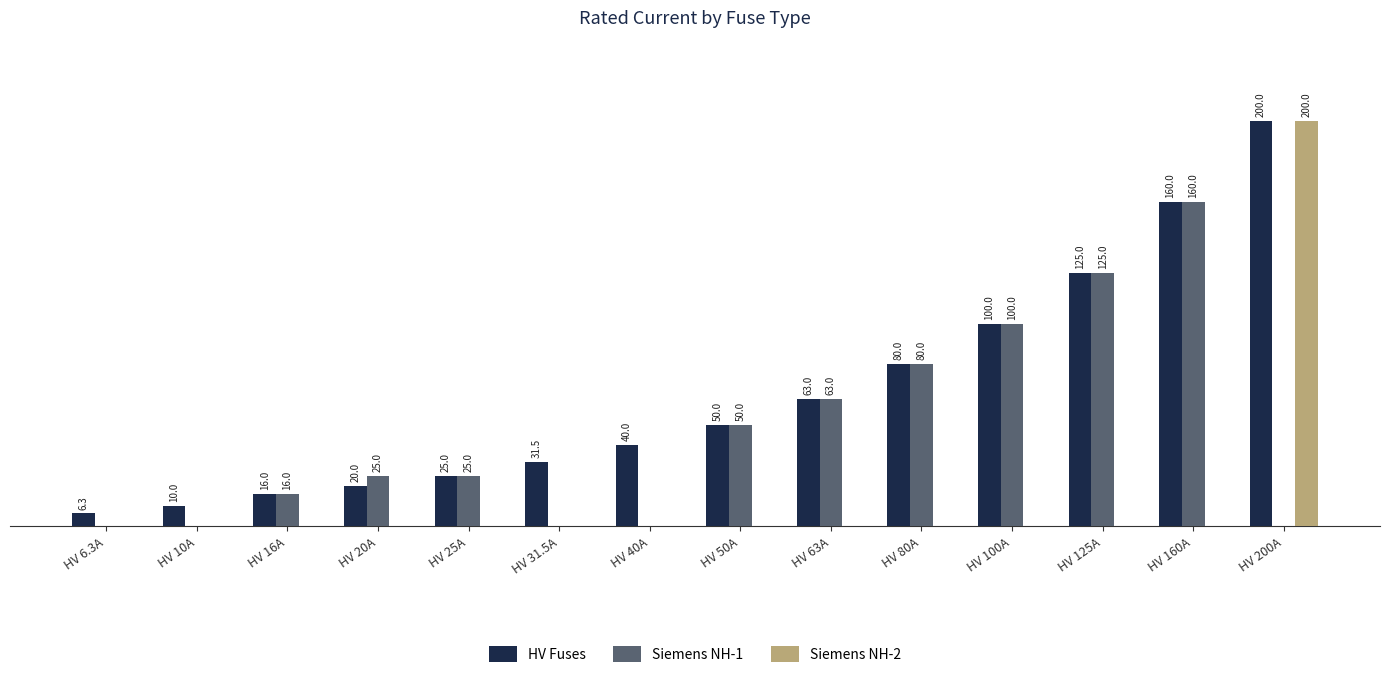

Between HV 40A and HV 63A, which series saw the biggest shift?

Siemens NH-1